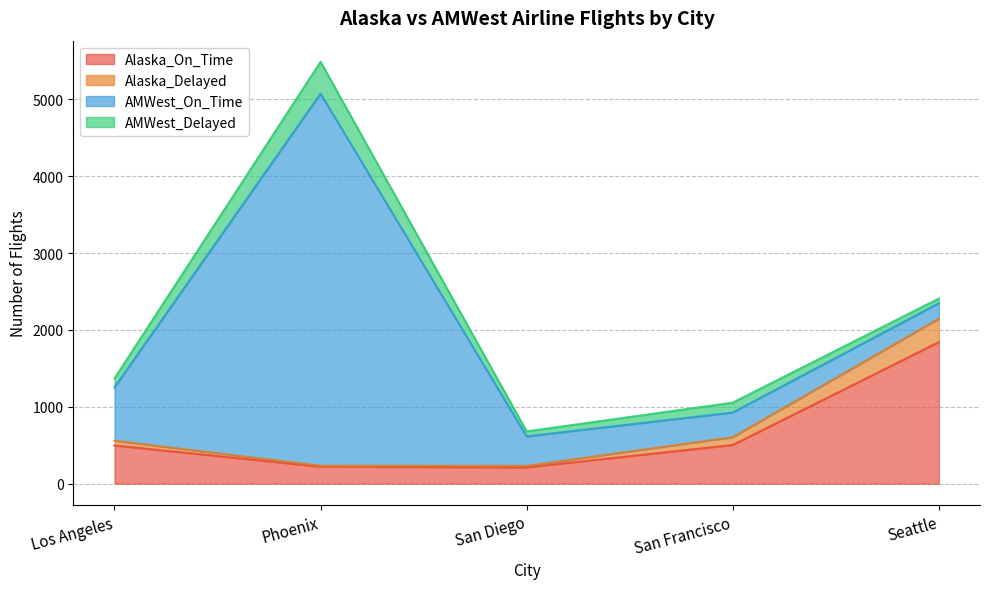

True or false: Alaska_On_Time has a value of 2938 at Seattle.

False